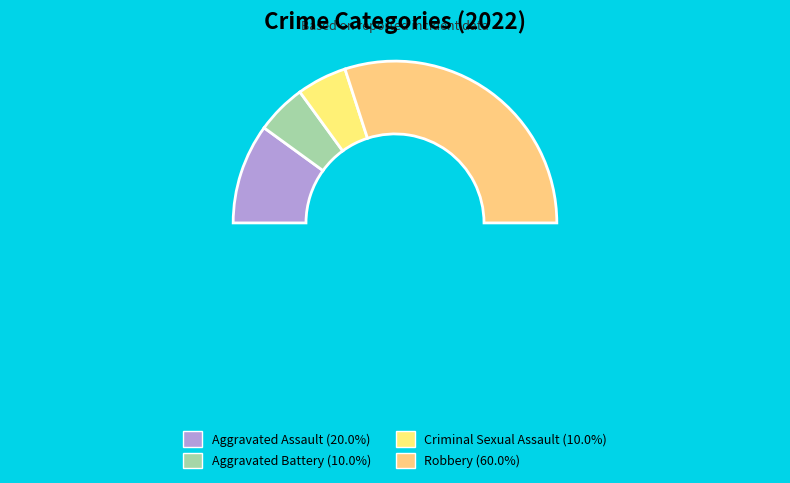

Combined, what portion of the pie is Robbery and Aggravated Assault?

80.0%